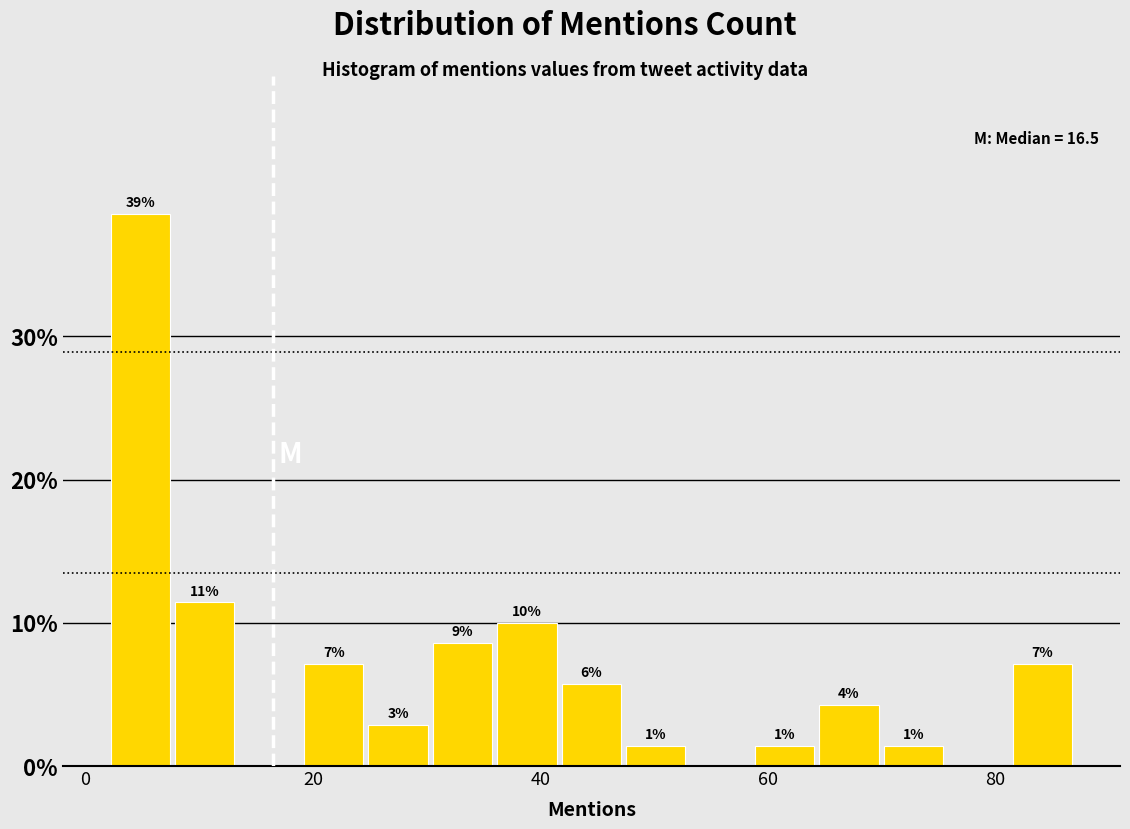

Around what value on the x-axis is the tallest bar? Give the approximate position of its centre, as read against the axis.

4